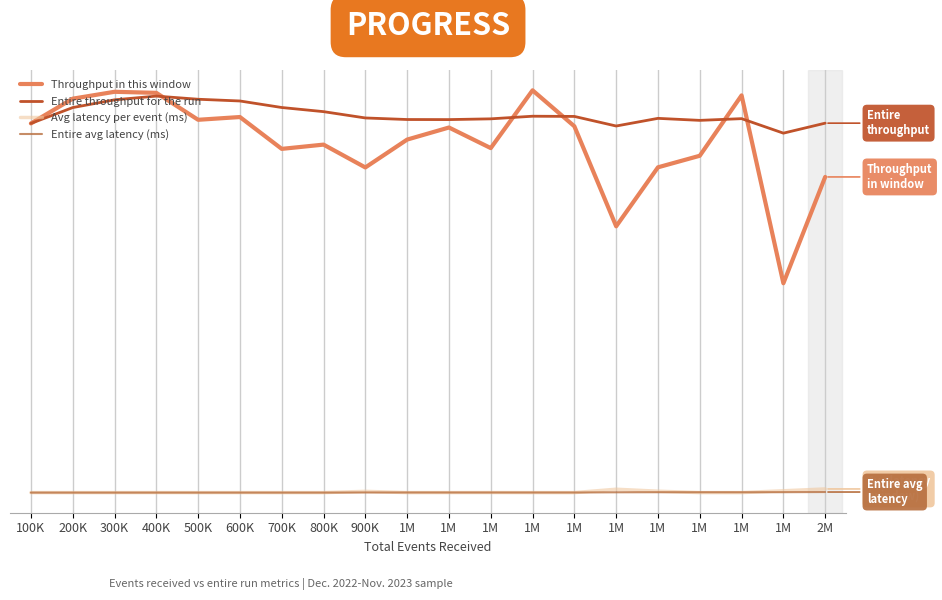

At how many categories does at least one series exceed 6294?

20